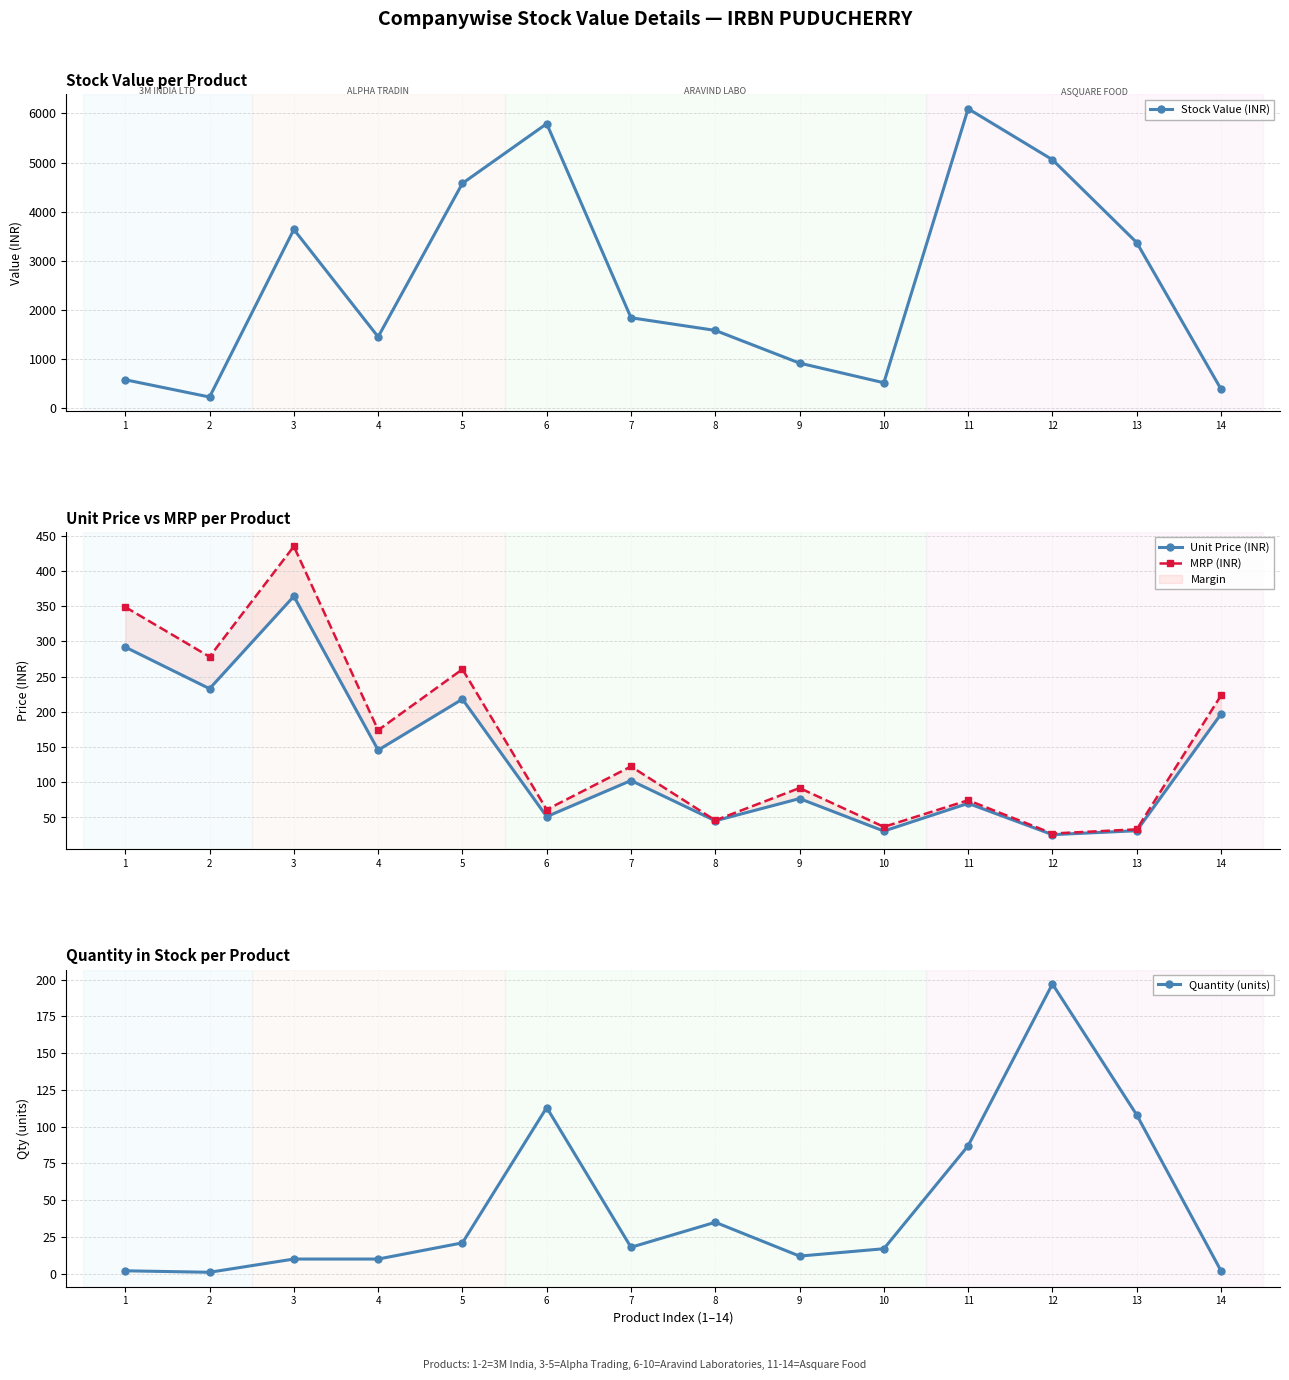

Is this an area chart (filled region under the line)?

No